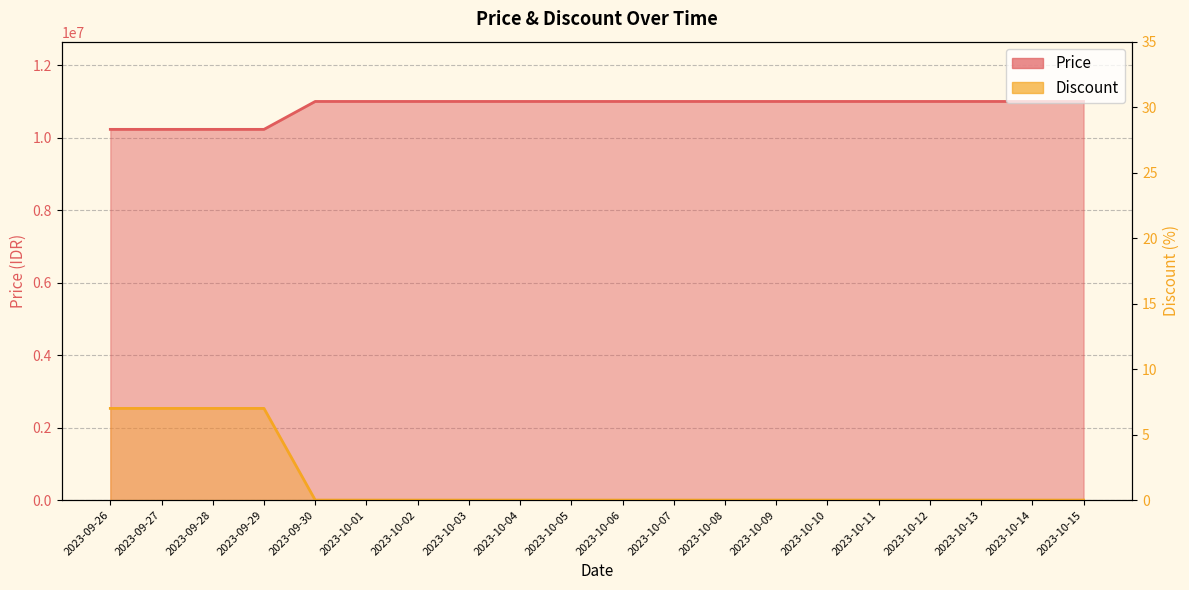

True or false: Discount and Price cross at least once.

False